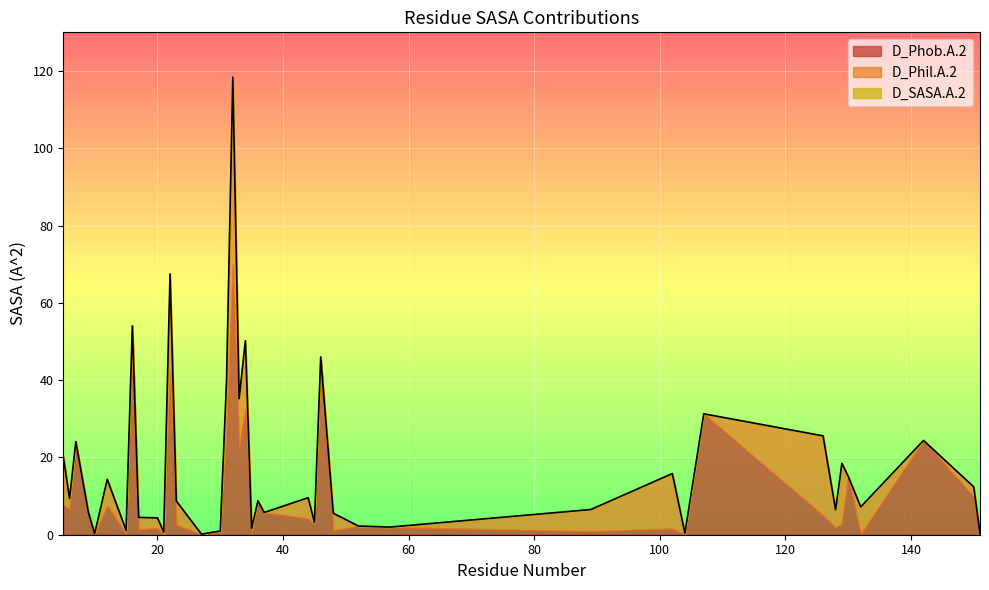

The value of D_Phil.A.2 at 102 is 23.8. True or false?

False